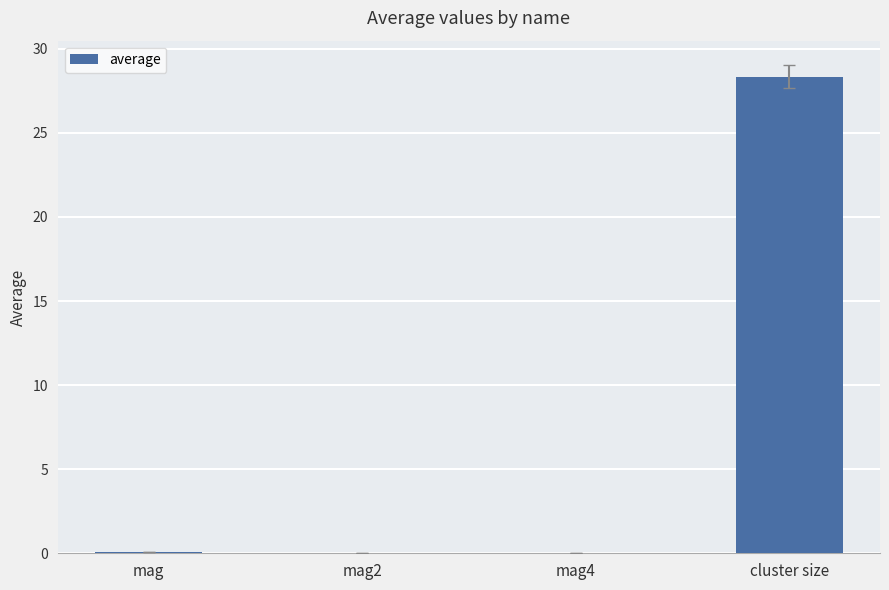

Between cluster size and mag, which is larger?

cluster size